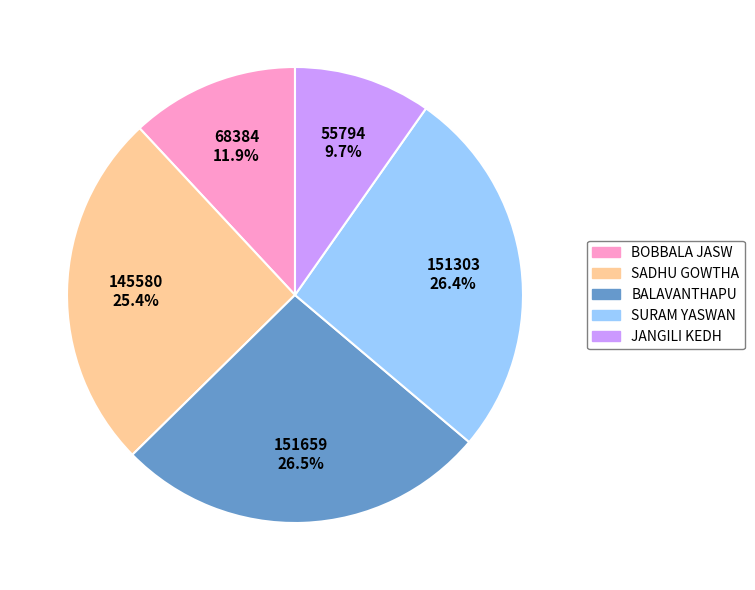

Does any single category account for the majority?

No